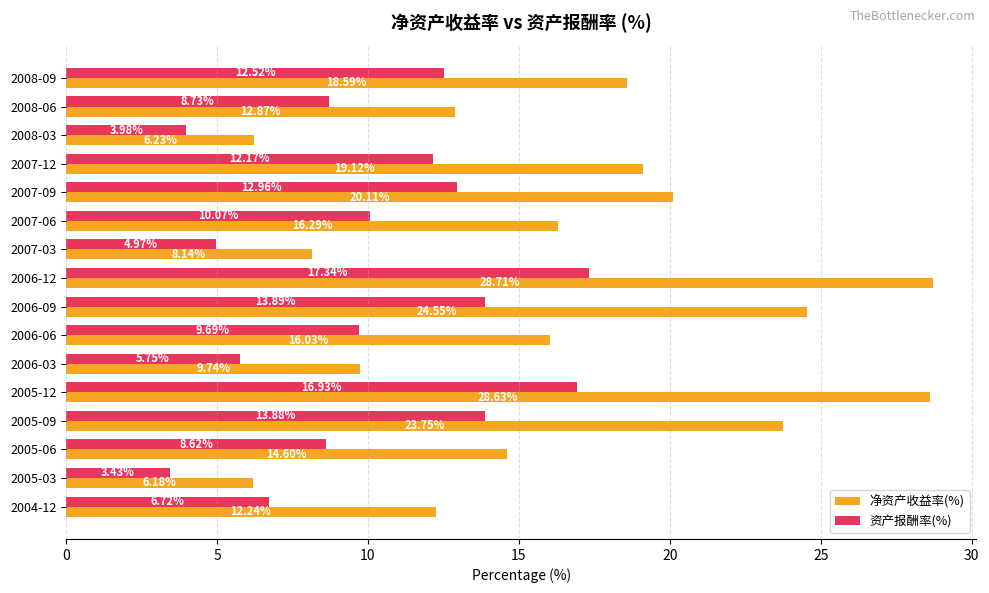

At which category is the sum across all series the highest?

2006-12